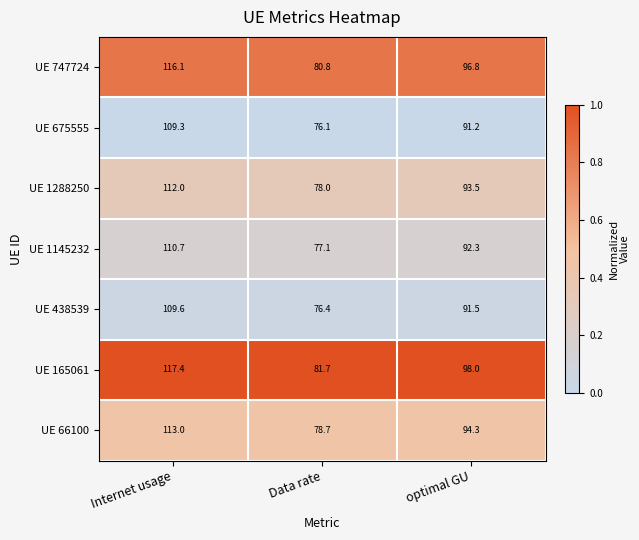

True or false: UE 1145232 has a value of 110.7 at Internet usage.

True